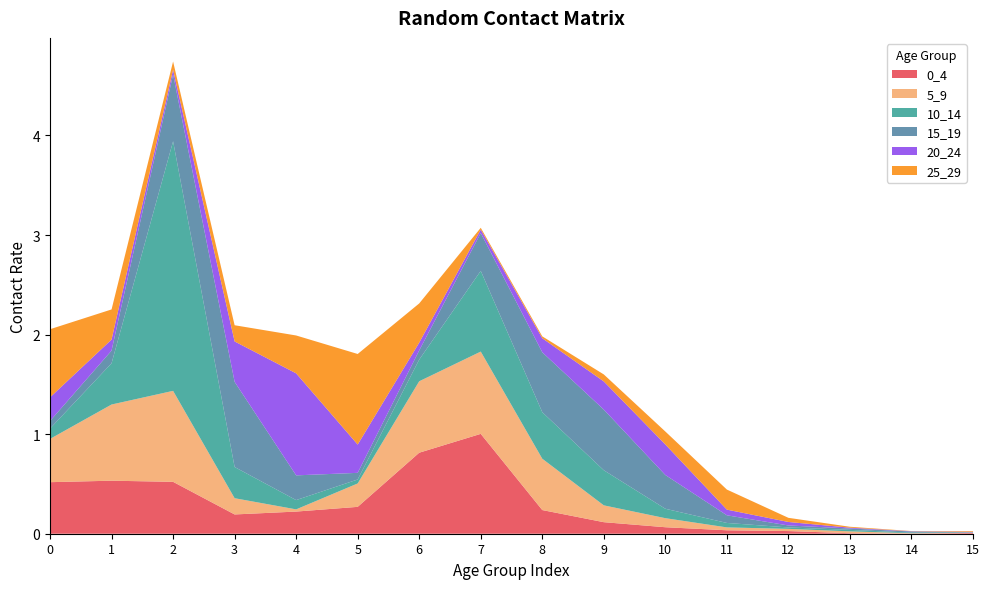

Reading left to right, extract all data points from this chart.

0_4: 0=0.5	1=0.5	2=0.5	3=0.2	4=0.2	5=0.3	6=0.8	7=1.0	8=0.2	9=0.1	10=0.1	11=0.0	12=0.0	13=0.0	14=0.0	15=0.0
5_9: 0=0.4	1=0.8	2=0.9	3=0.2	4=0.0	5=0.2	6=0.7	7=0.8	8=0.5	9=0.2	10=0.1	11=0.0	12=0.0	13=0.0	14=0.0	15=0.0
10_14: 0=0.1	1=0.4	2=2.5	3=0.3	4=0.1	5=0.0	6=0.2	7=0.8	8=0.5	9=0.4	10=0.1	11=0.0	12=0.0	13=0.0	14=0.0	15=0.0
15_19: 0=0.1	1=0.1	2=0.7	3=0.9	4=0.2	5=0.1	6=0.1	7=0.4	8=0.6	9=0.6	10=0.3	11=0.1	12=0.0	13=0.0	14=0.0	15=0.0
20_24: 0=0.2	1=0.1	2=0.0	3=0.4	4=1.0	5=0.3	6=0.1	7=0.0	8=0.1	9=0.3	10=0.3	11=0.1	12=0.0	13=0.0	14=0.0	15=0.0
25_29: 0=0.7	1=0.3	2=0.1	3=0.2	4=0.4	5=0.9	6=0.4	7=0.0	8=0.0	9=0.1	10=0.1	11=0.2	12=0.0	13=0.0	14=0.0	15=0.0